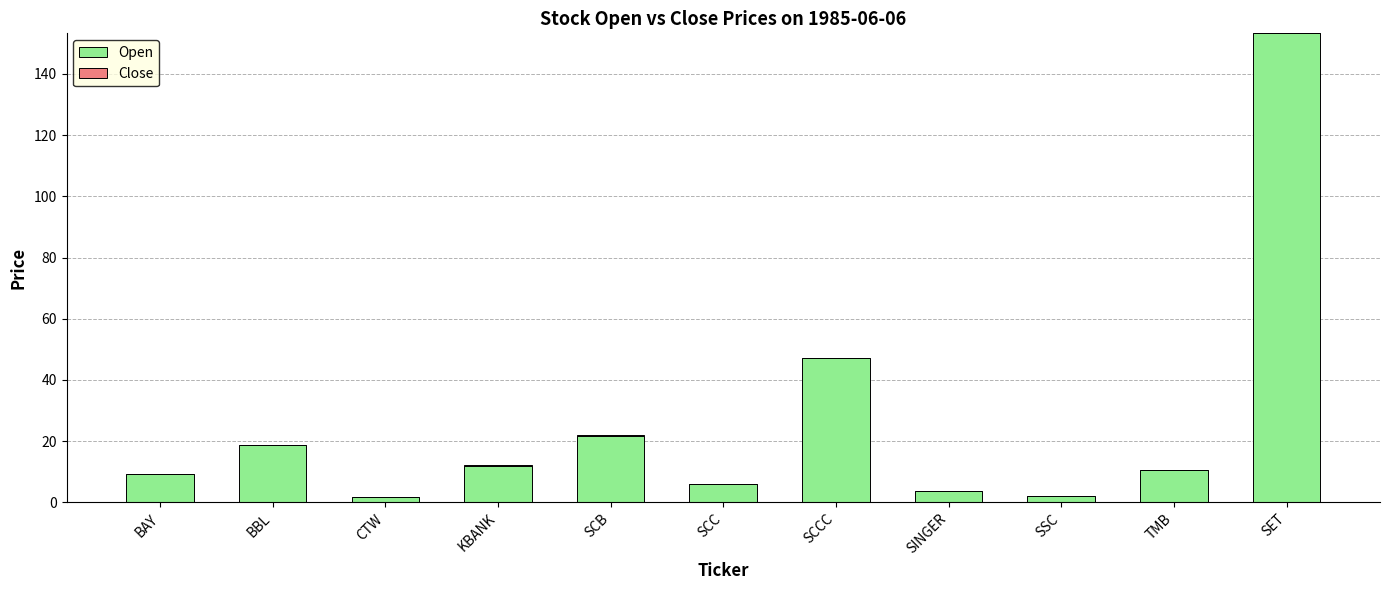

What is the total value across all series at BAY?

9.2